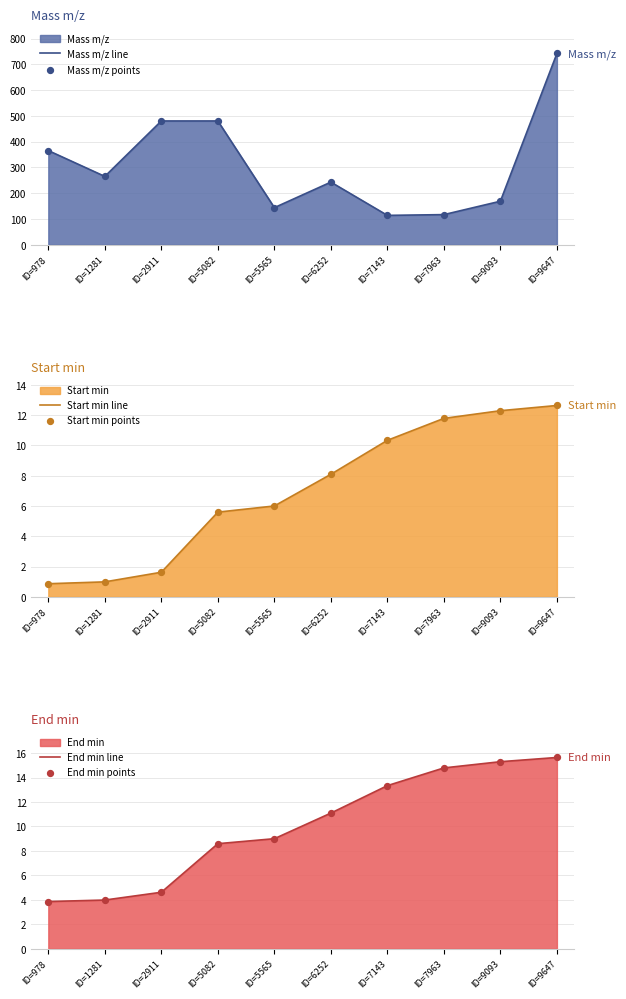

Is the value of Start min line at ID=9093 greater than the value of End min points at ID=5082?

Yes